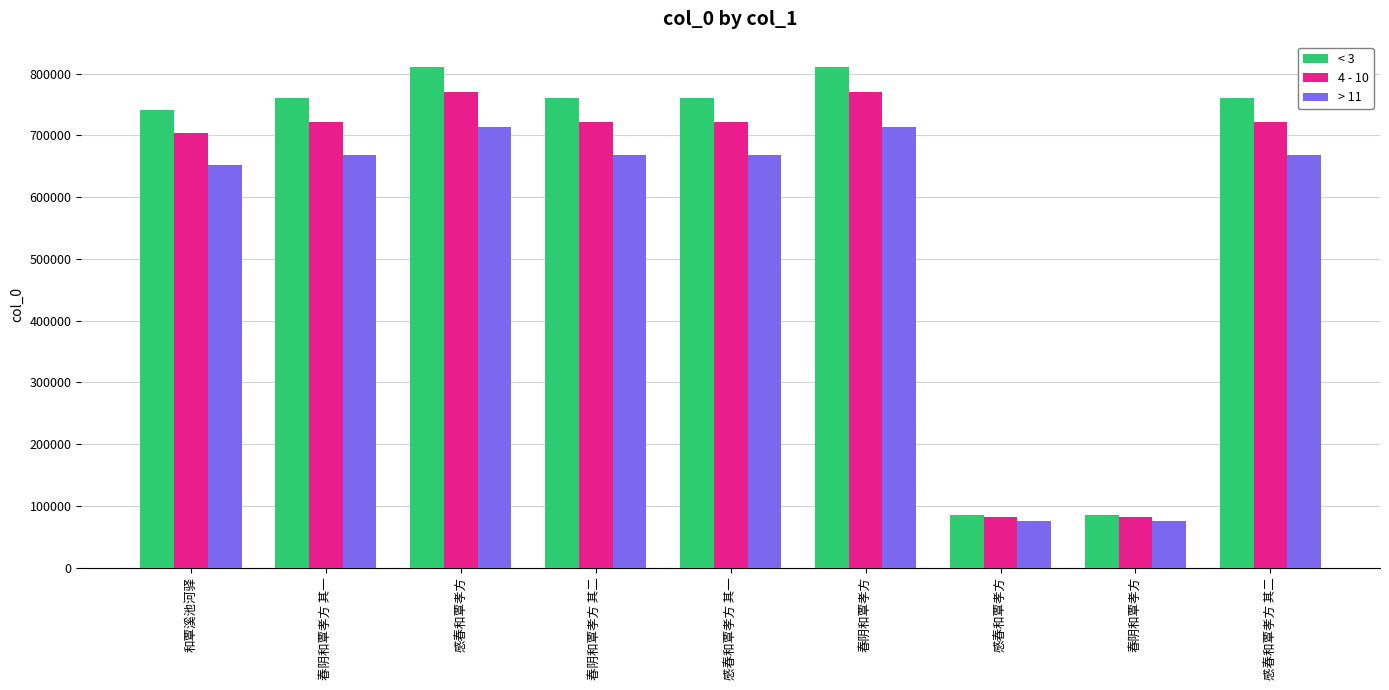

How many groups of bars are there?

9